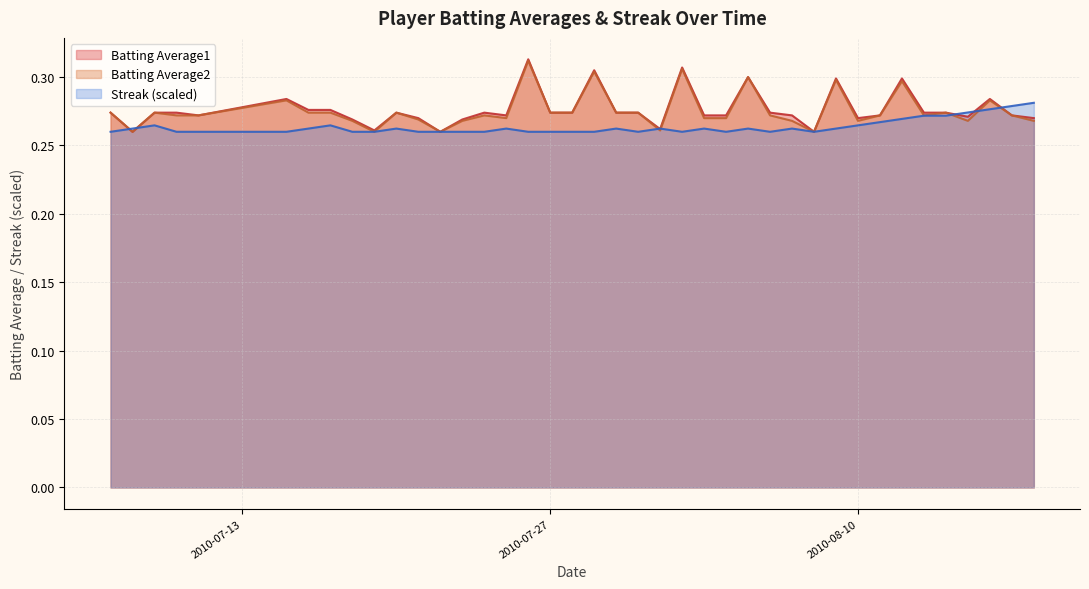

How many lines are shown in the chart?

3